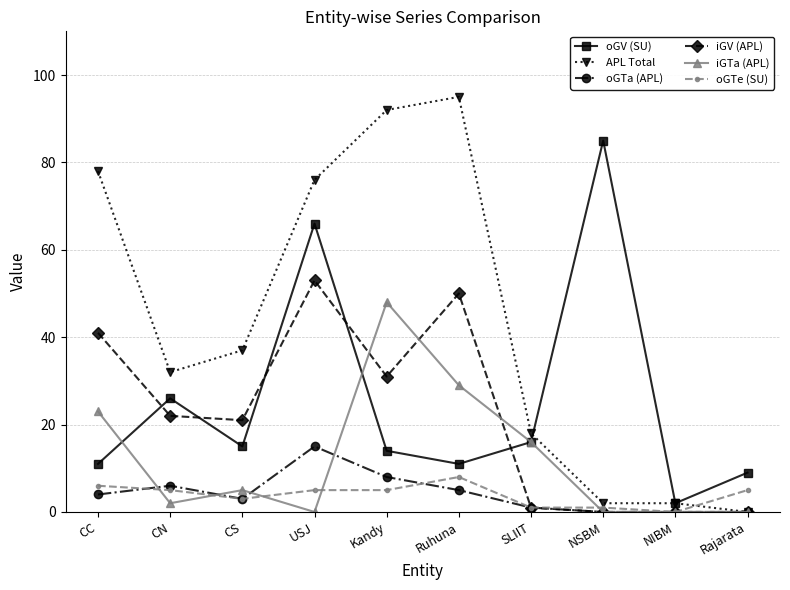

How many intersections are there between oGV (SU) and iGV (APL)?

5